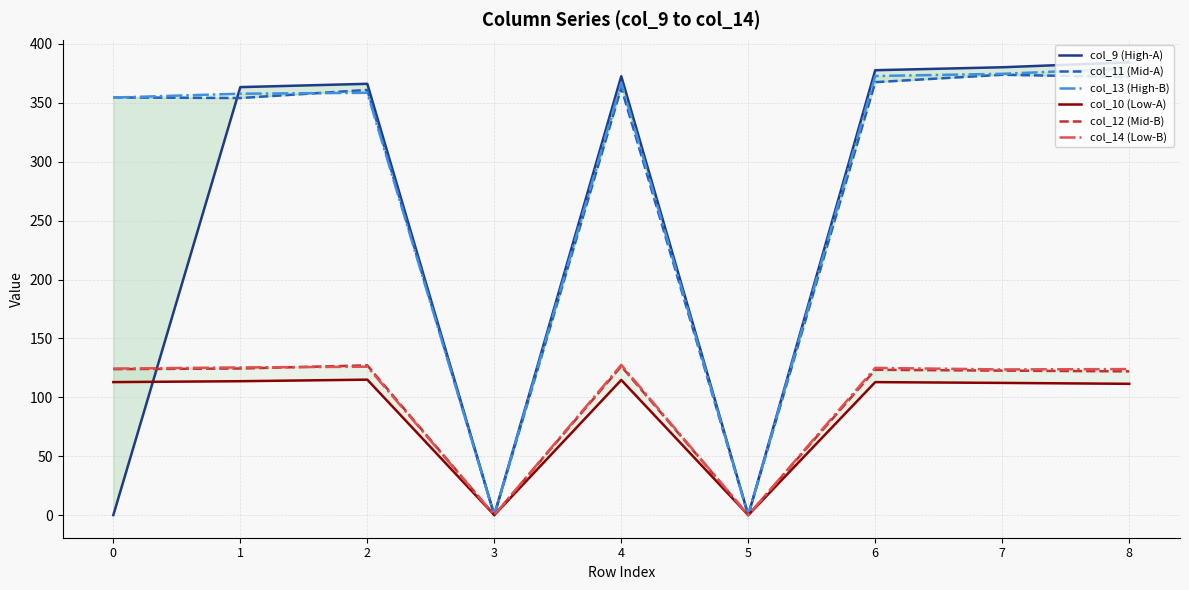

At which category does the chart reach its peak across all series?

8